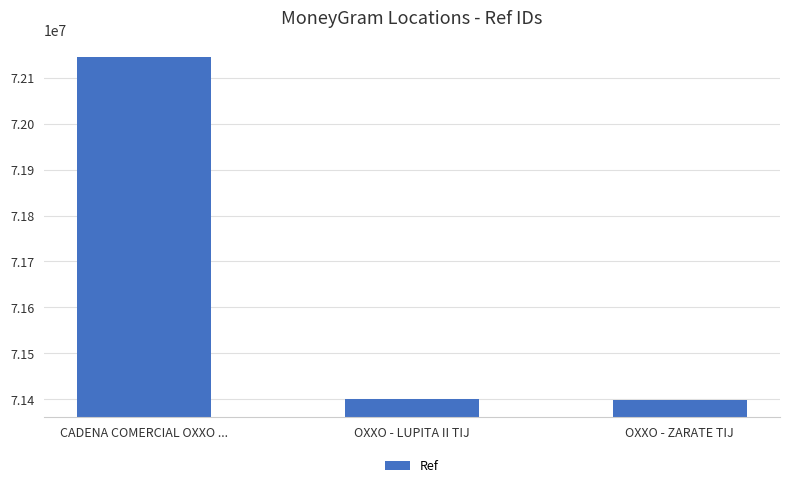

How many bars are there in total?

3